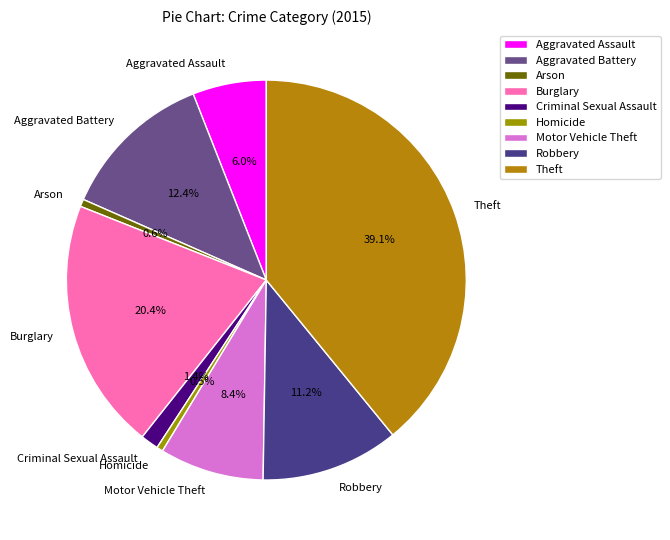

To the nearest percent, what is the difference between the Criminal Sexual Assault and Homicide slice percentages?

1%